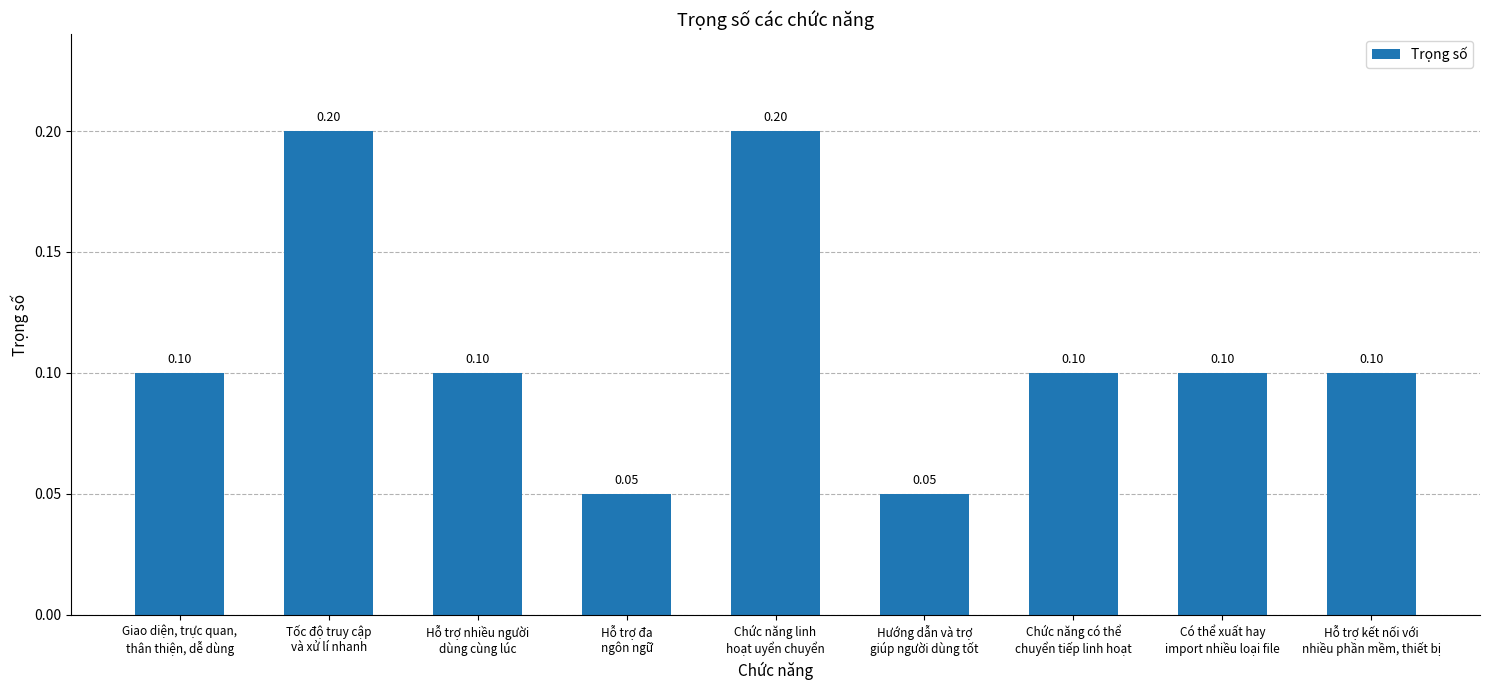

What is the difference between the maximum and minimum values?

0.2